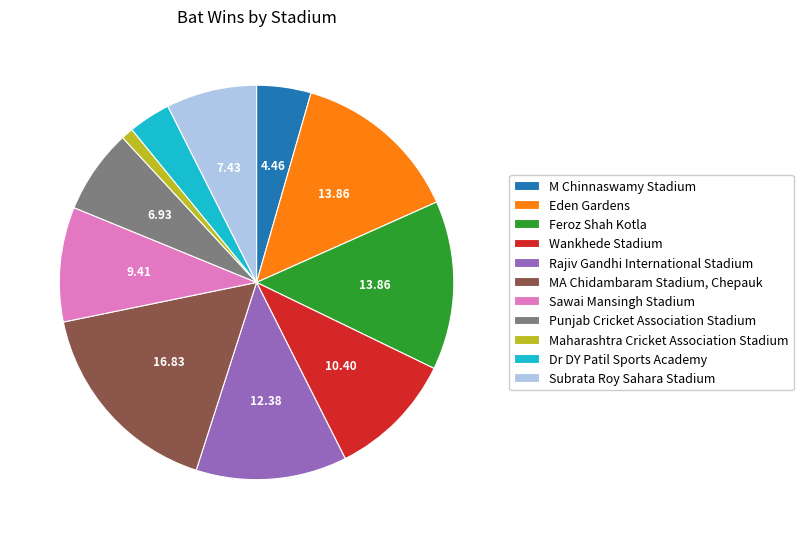

What is the ratio of the value at Dr DY Patil Sports Academy to the value at Wankhede Stadium?

0.3